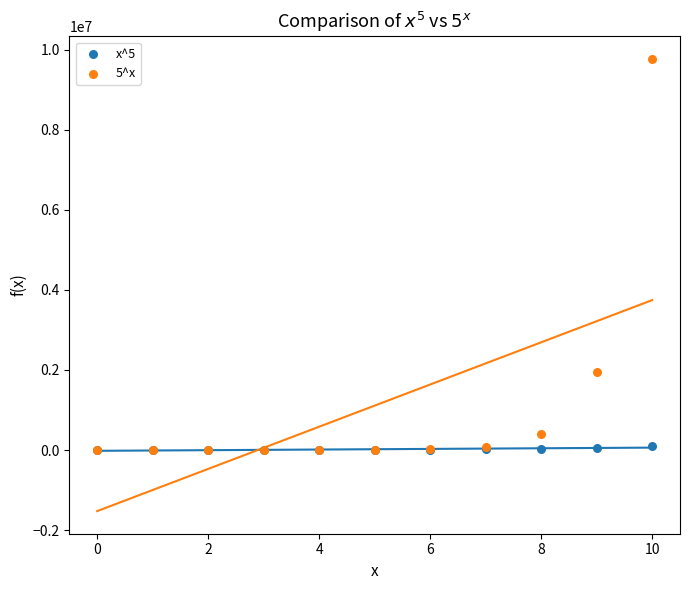

Across all series, what Y value is closest to 4882812?

1953125